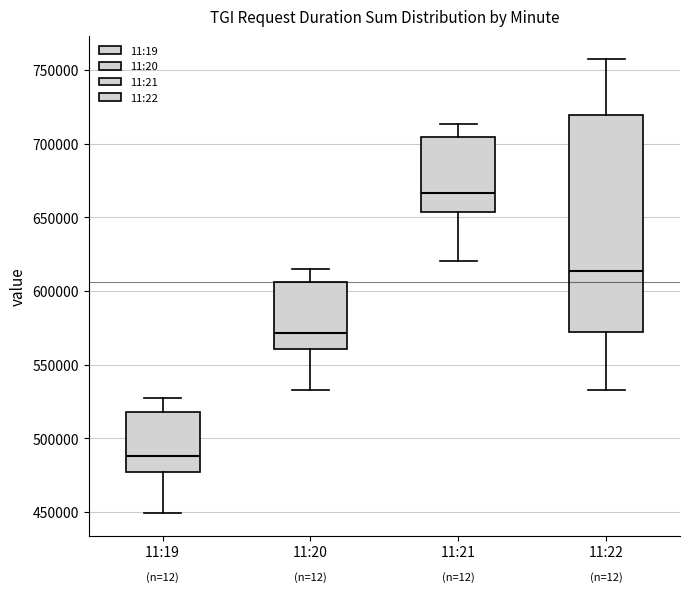

Reading left to right, transcribe this box plot: for each box, give where its median line is, the range the box spans, and where its two whiskers end, as read against the y-axis. The values are not printed on the chart, so give them approximately, as read against the axis.

11:19: median 490000, box 475000 to 520000, whiskers 450000 to 525000
11:20: median 570000, box 560000 to 605000, whiskers 535000 to 615000
11:21: median 665000, box 655000 to 705000, whiskers 620000 to 715000
11:22: median 615000, box 570000 to 720000, whiskers 535000 to 755000